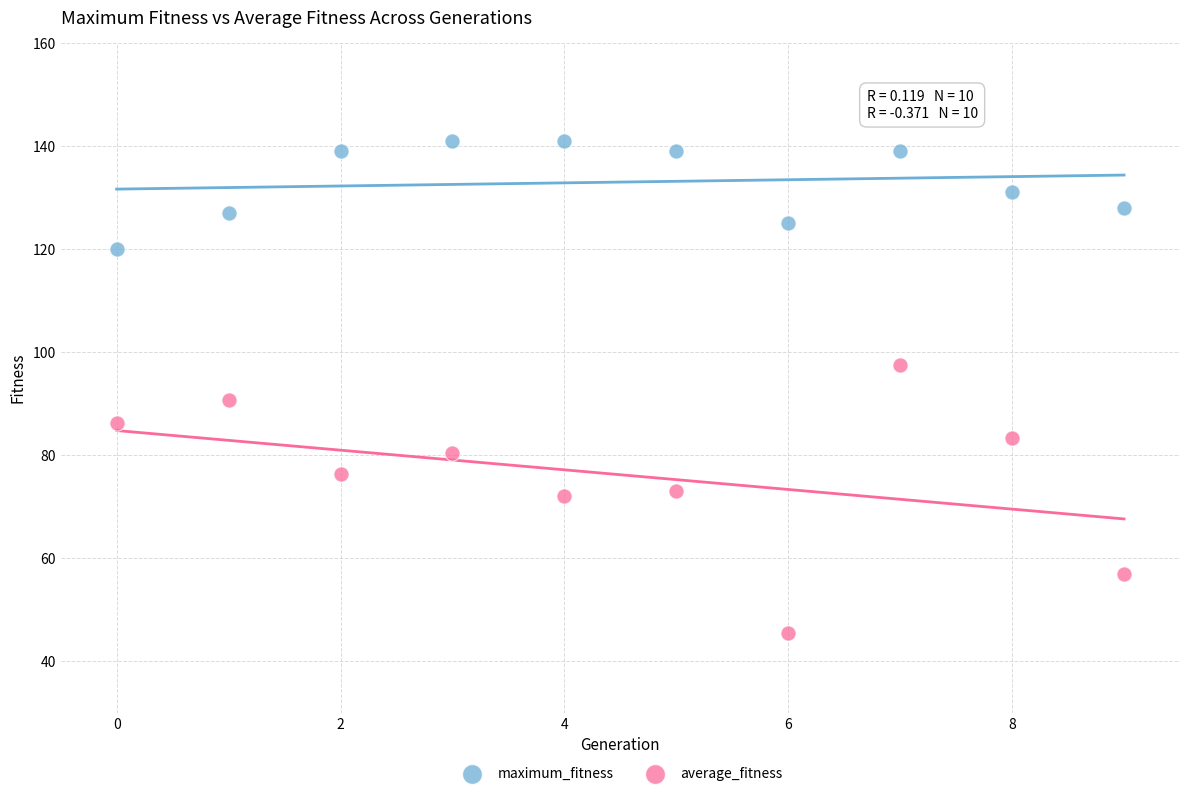

Which series reaches the maximum Y coordinate?

maximum_fitness